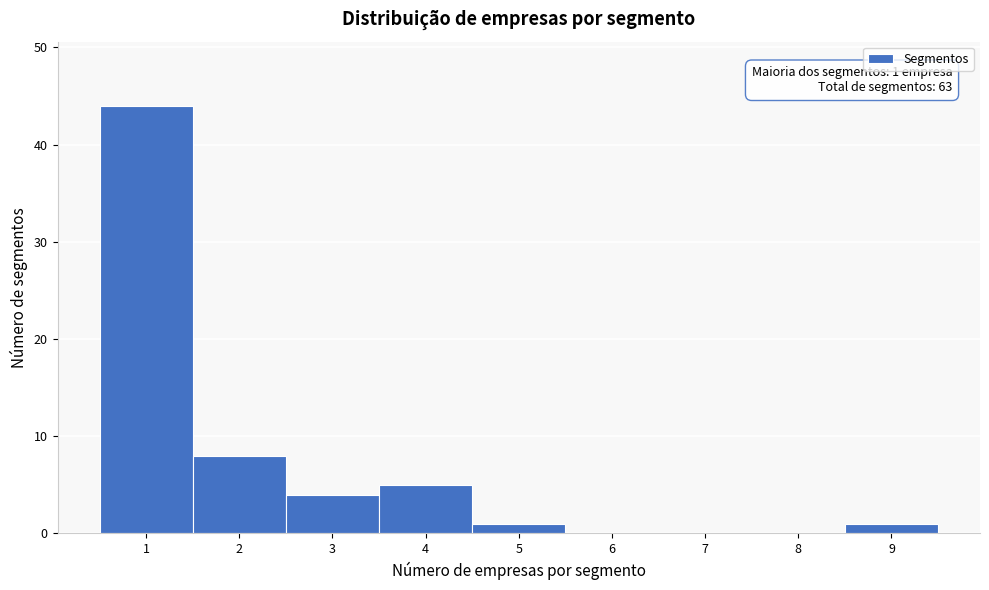

Over which range of the x-axis is the bar tallest?

0.5 to 1.5